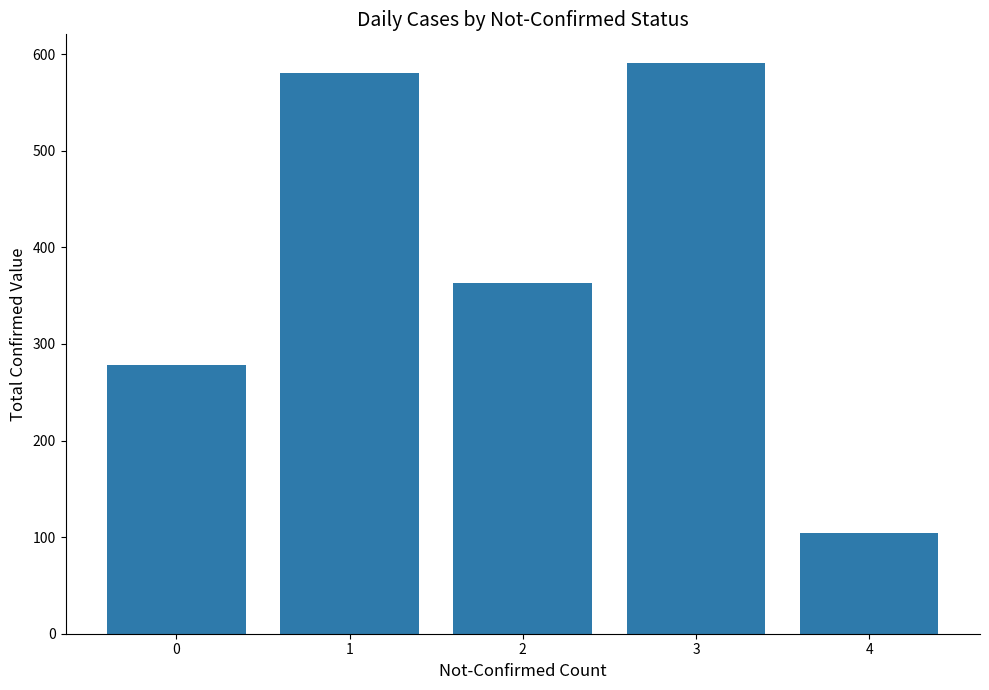

What is the value of the 2nd bar from the left?

581